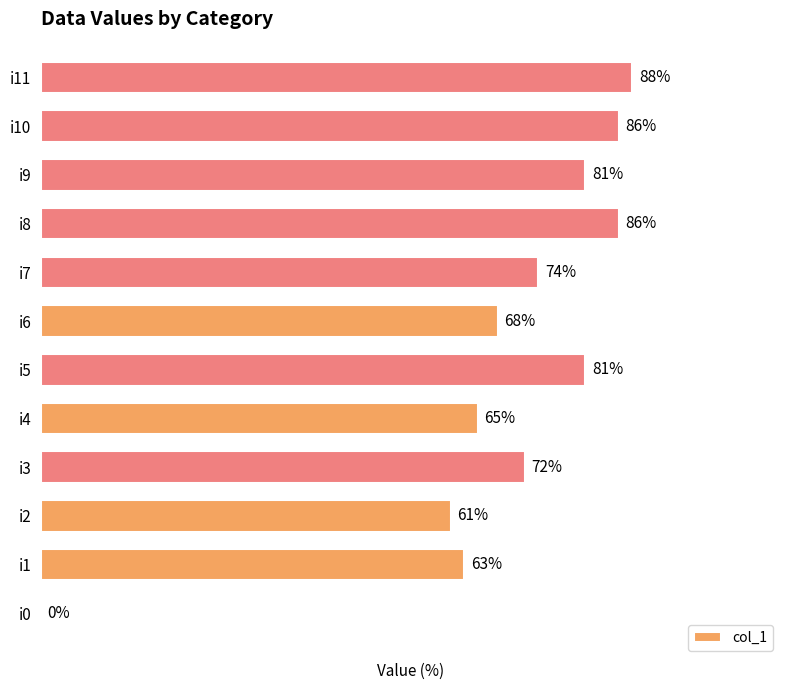

Which has a higher value, i3 or i9?

i9